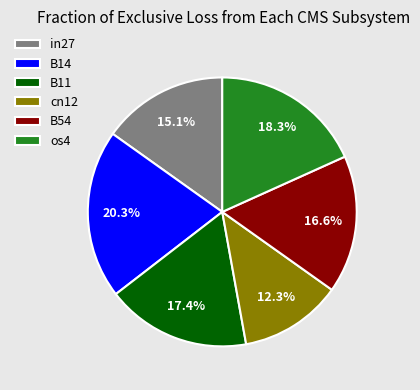

What percentage is the in27 slice, to the nearest percent?

15%